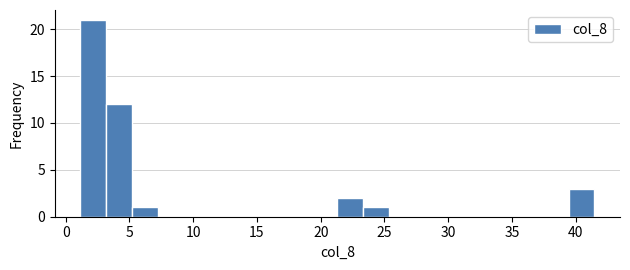

Which range on the x-axis has the tallest bar?

1.0 to 3.0